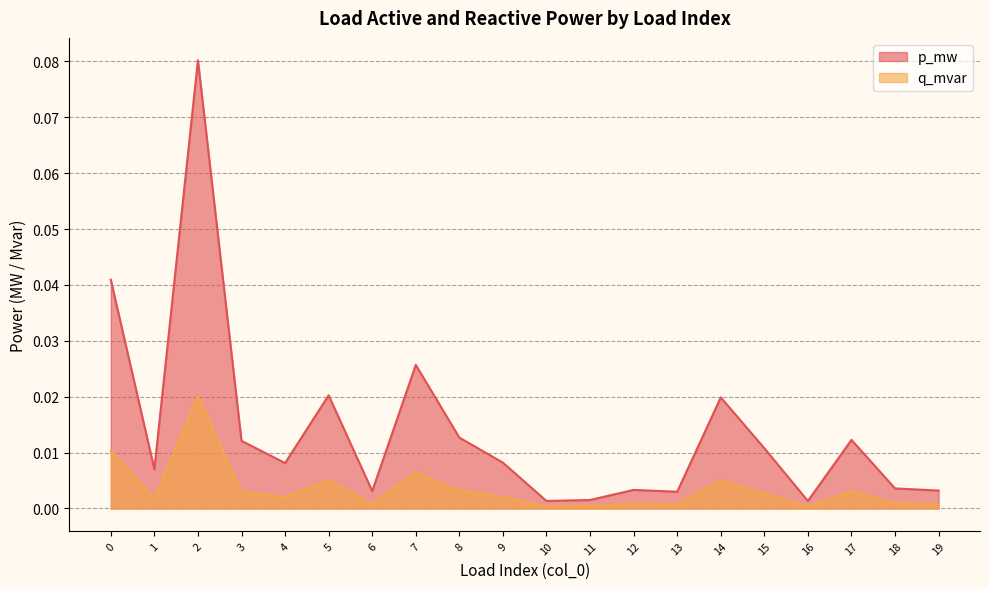

The p_mw series shows 0.0 at 19. True or false?

False